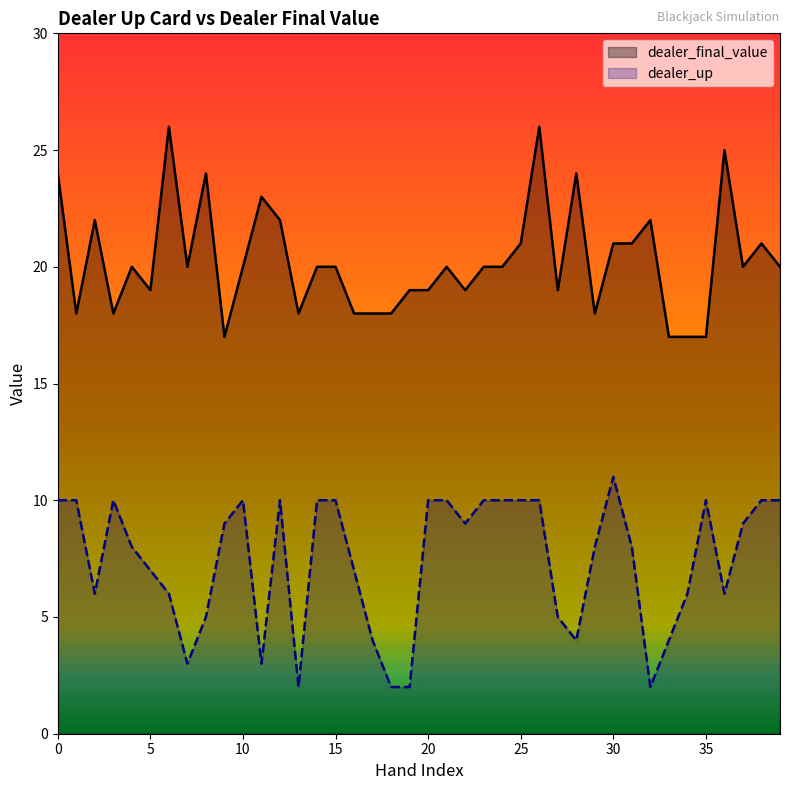

In dealer_final_value, how many points are higher than both neighbors (excluding endpoints)?

11